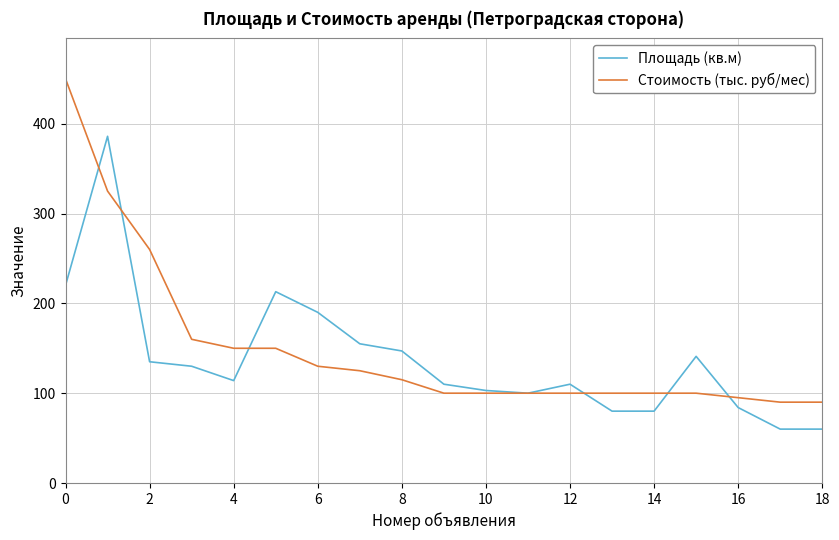

What is the minimum value shown in the chart?

60